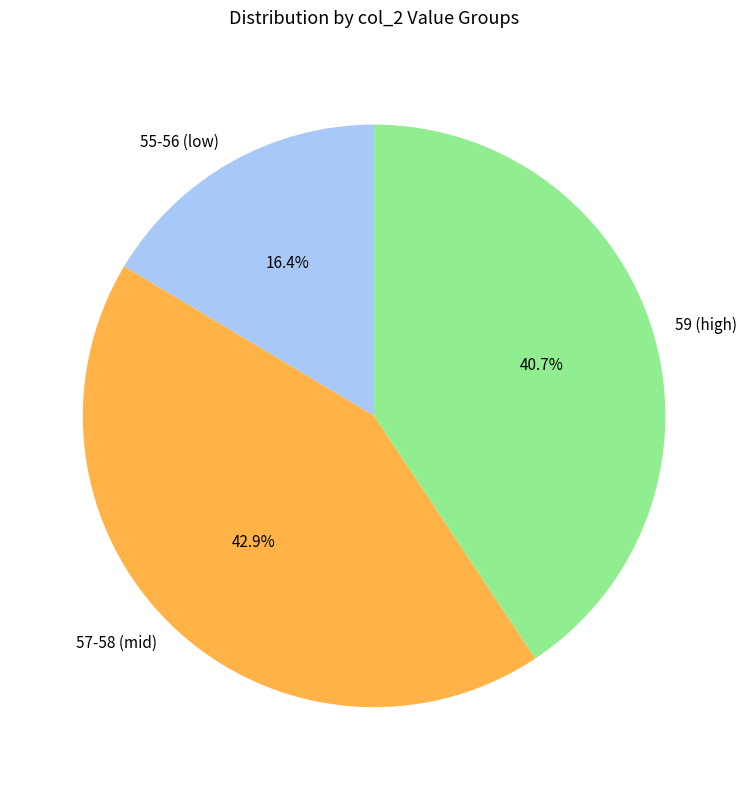

How much of the chart is everything except 59 (high)?

59.3%